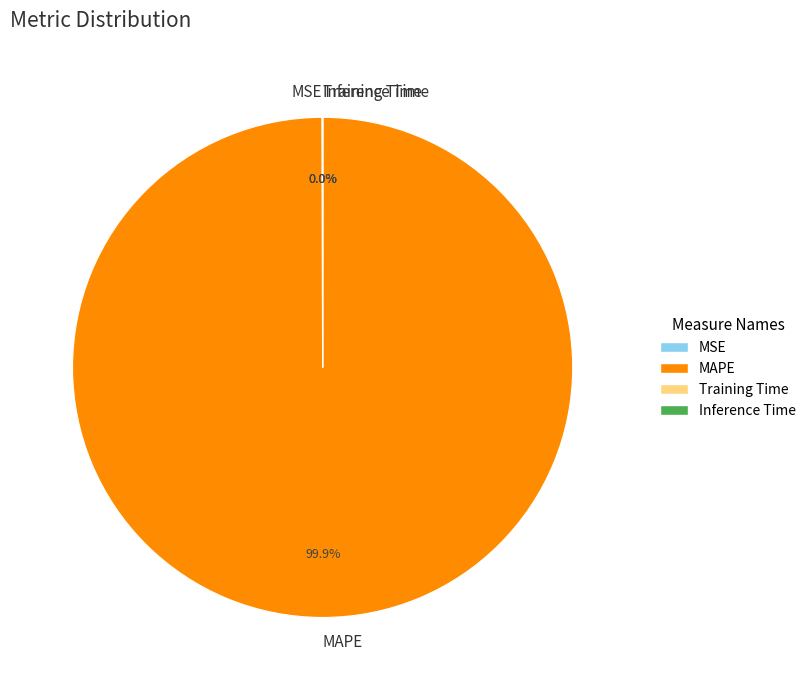

What is the largest slice in the pie chart?

MAPE